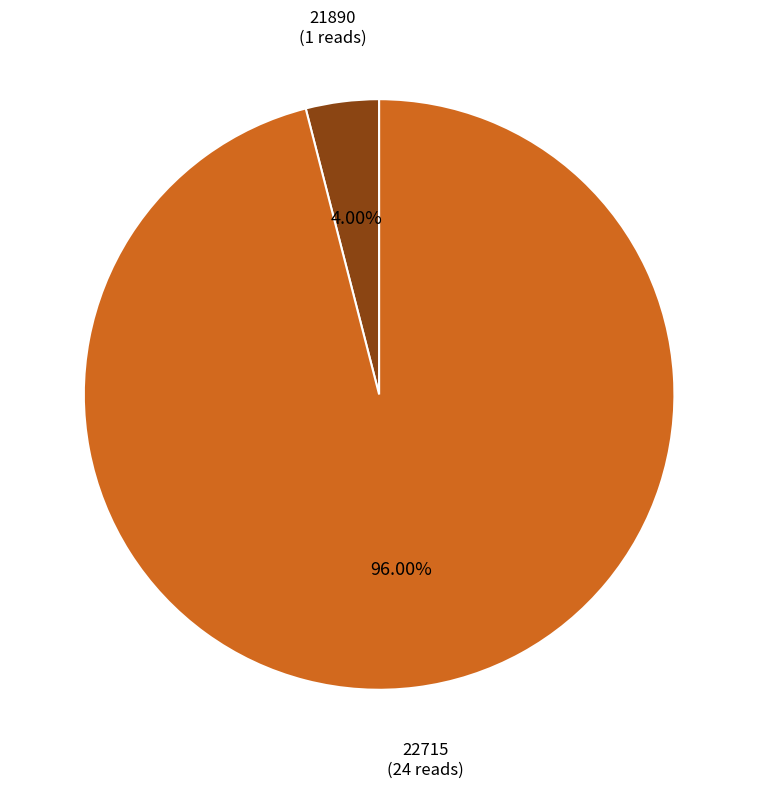

Which category accounts for the majority?

22715